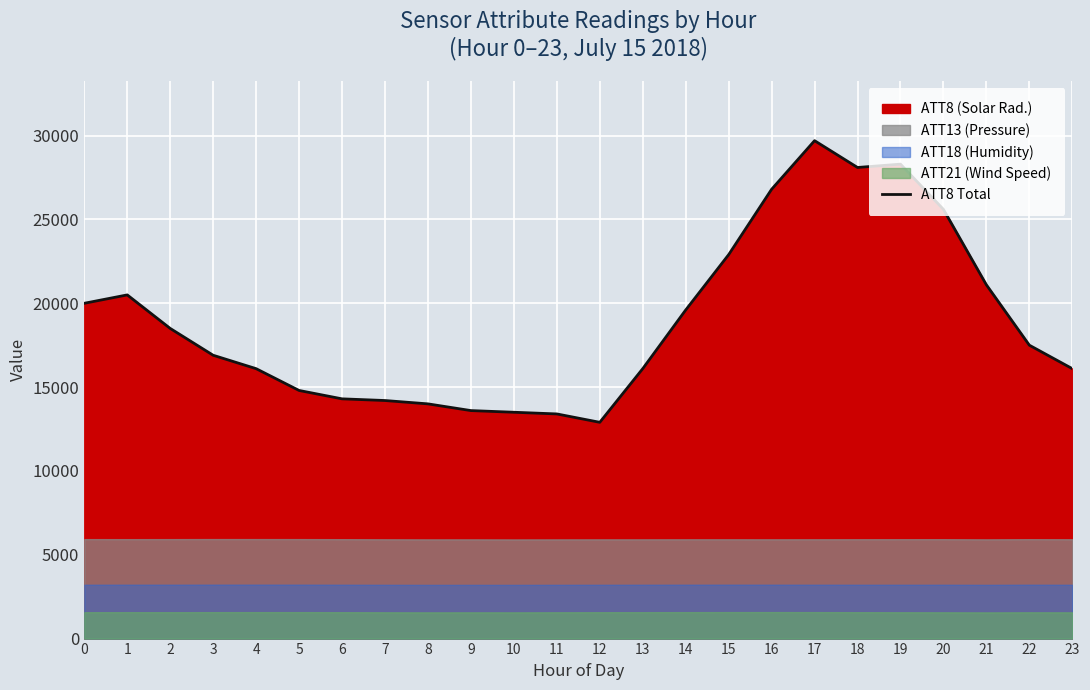

At which label is the value closest to 21300?

21